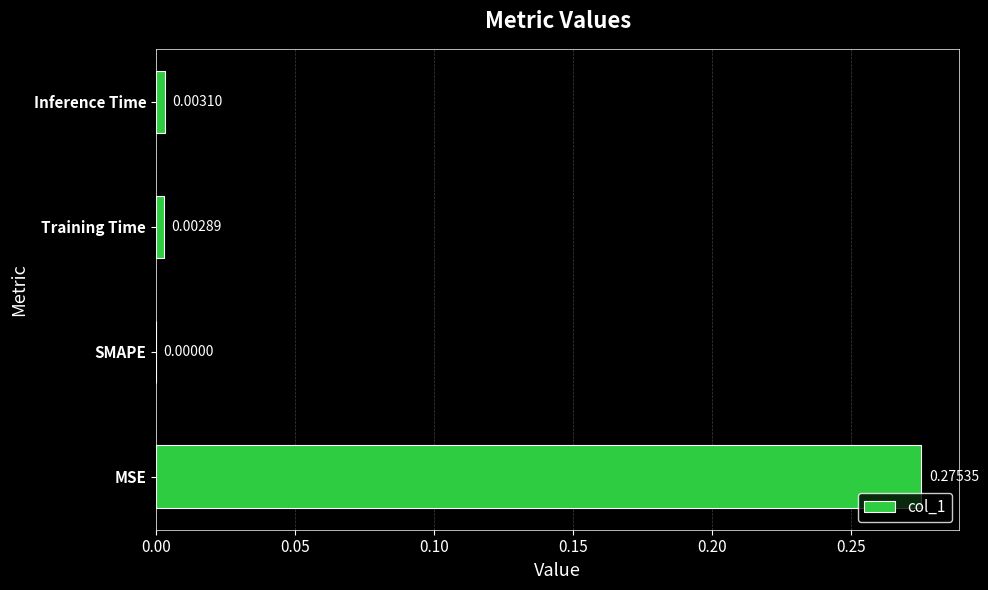

Between Training Time and SMAPE, which is larger?

Training Time